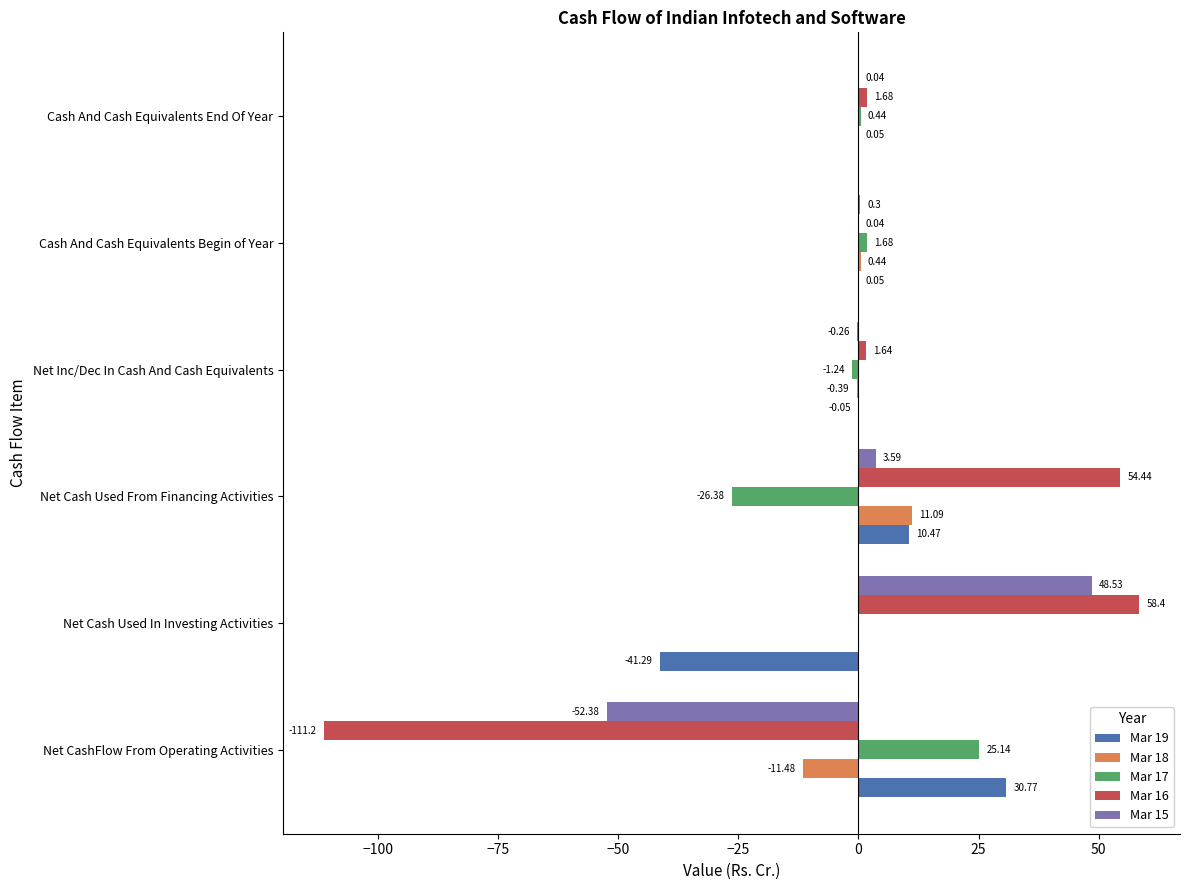

At which category is the sum across all series the highest?

Net Cash Used In Investing Activities